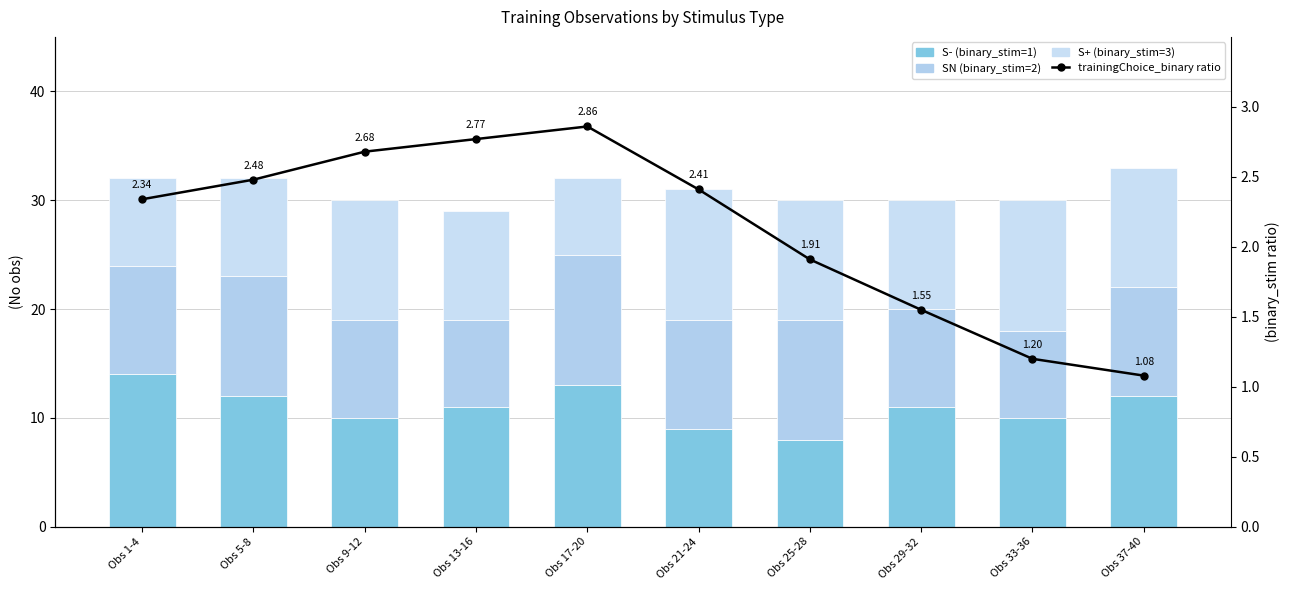

What are all the series names shown in the legend?

S- (binary_stim=1), SN (binary_stim=2), S+ (binary_stim=3), trainingChoice_binary ratio